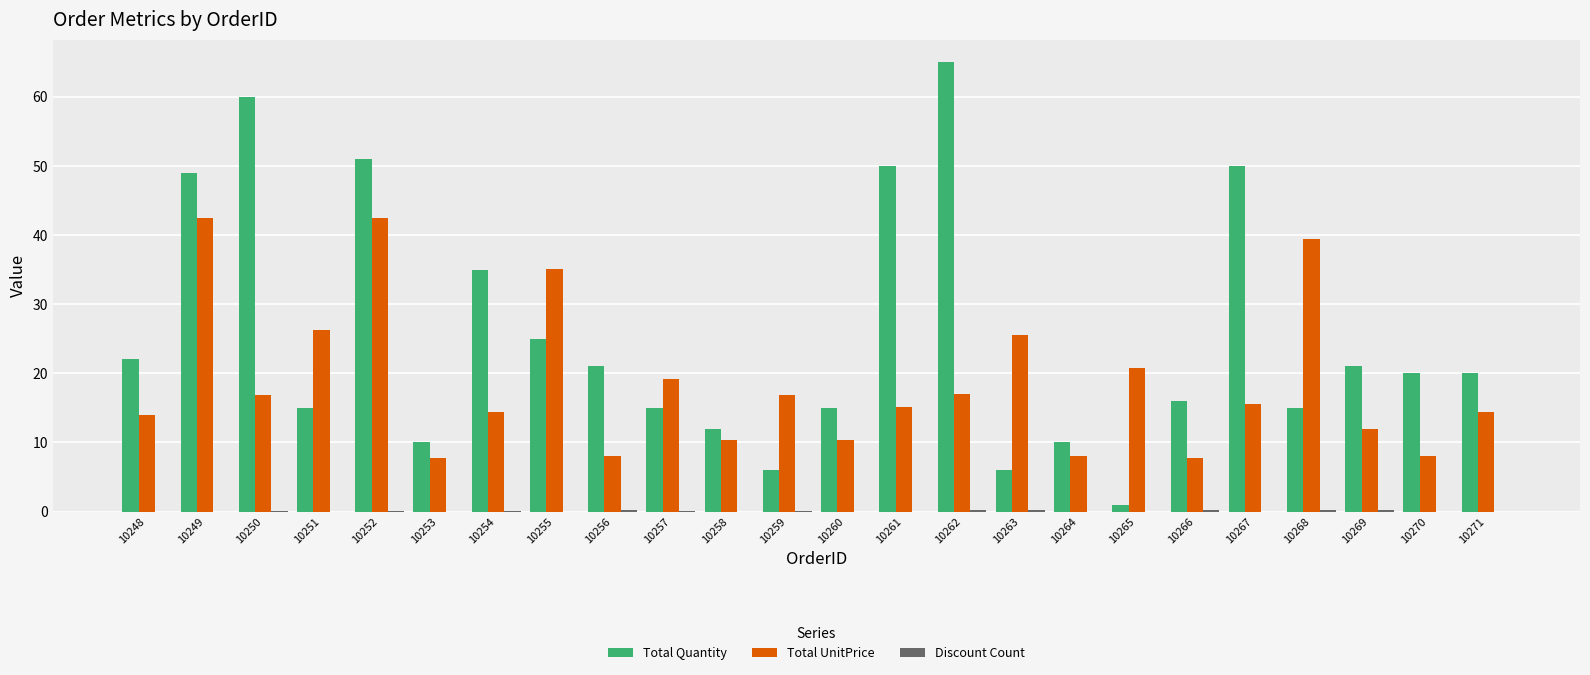

Is it true that Total Quantity equals 29.1 at 10261?

False